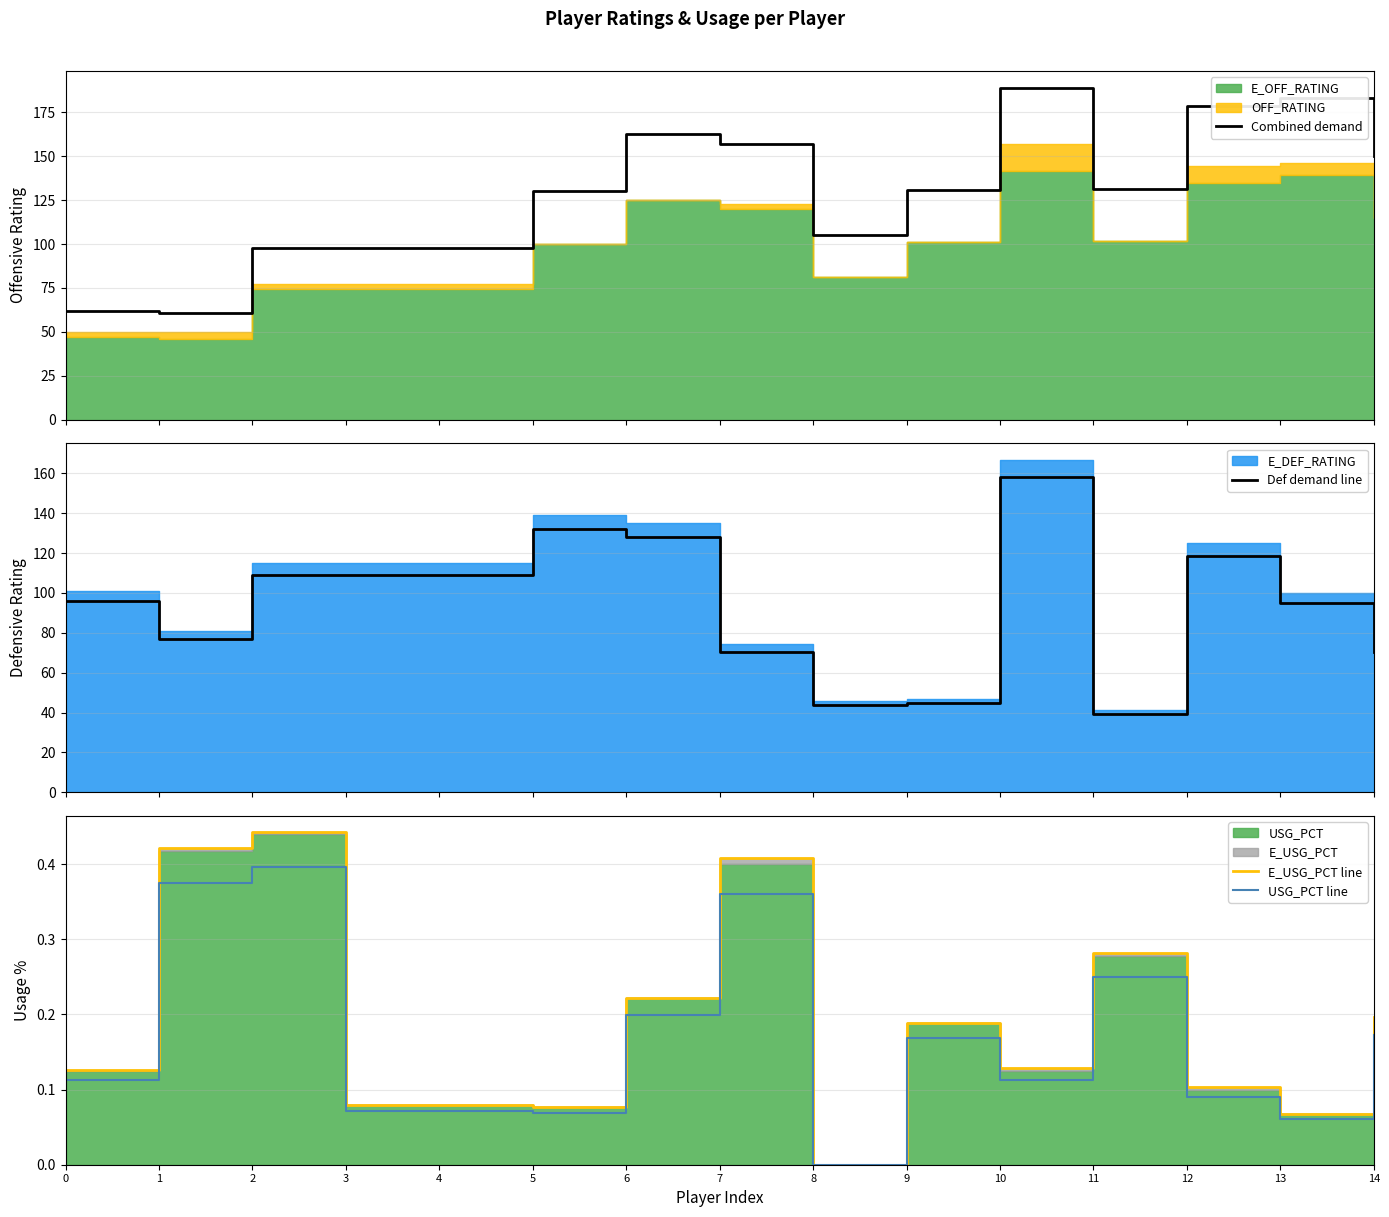

What is the value of the USG_PCT line point at the 14th from the left?

0.1